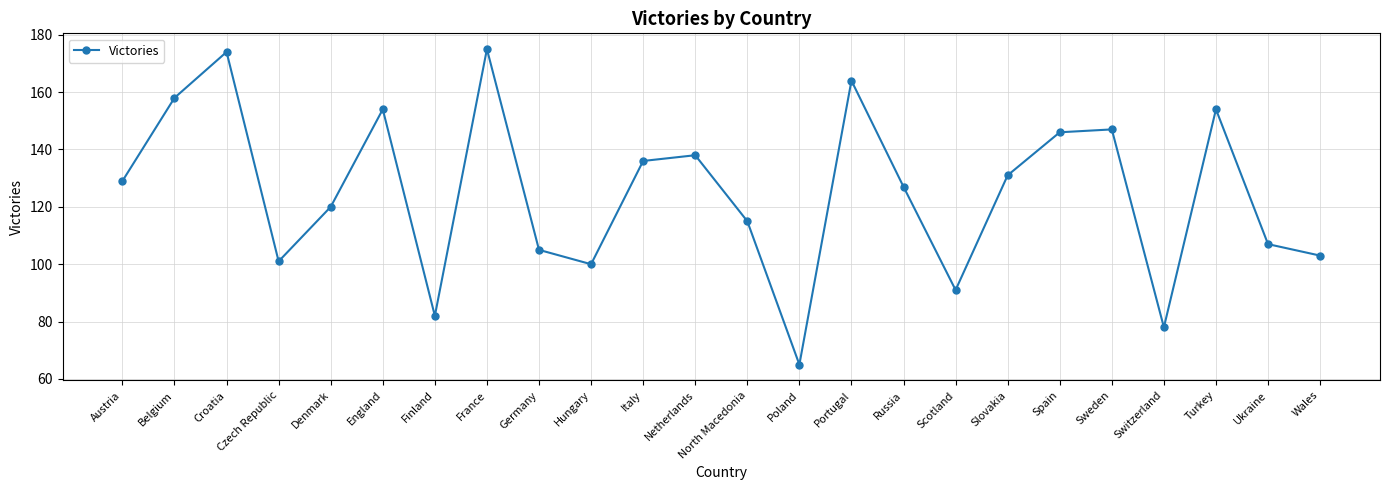

How many interior local peaks (higher than both neighbors) does the data have?

7